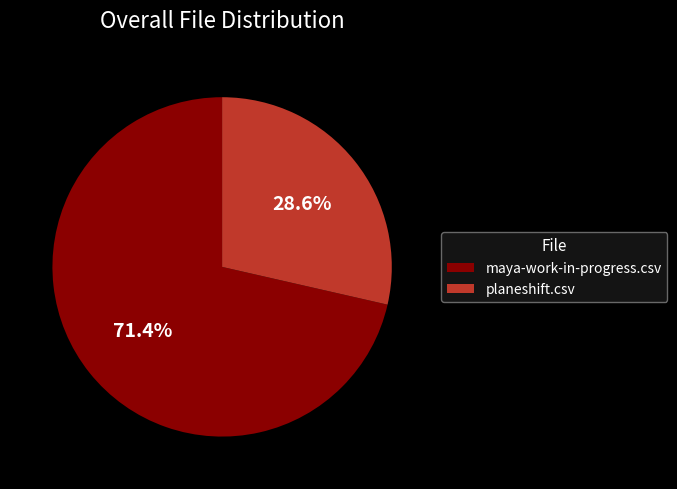

Do planeshift.csv and maya-work-in-progress.csv together represent more than half of the pie?

Yes